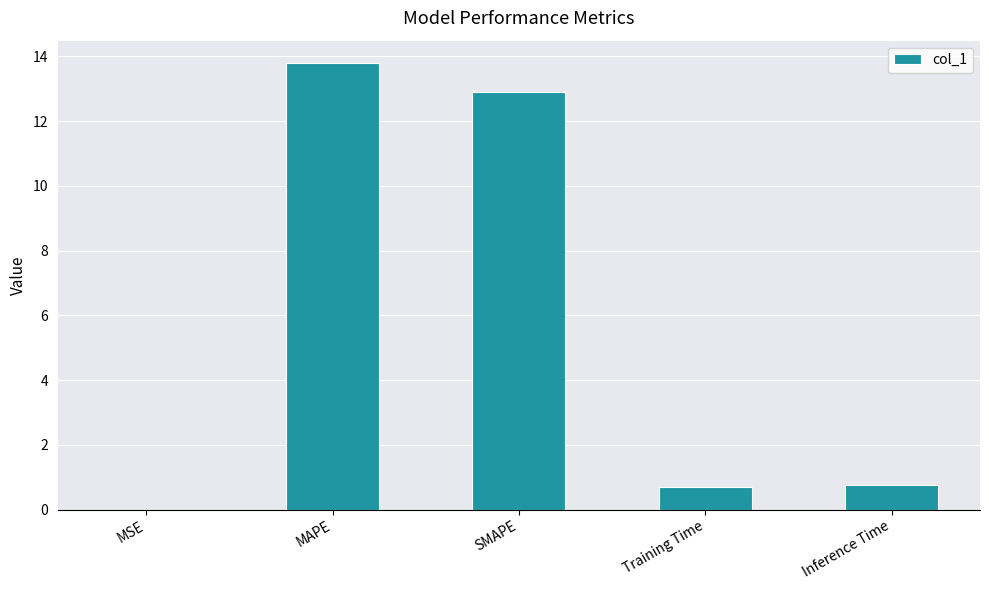

What is the sum of the values at Inference Time and MSE?

0.8